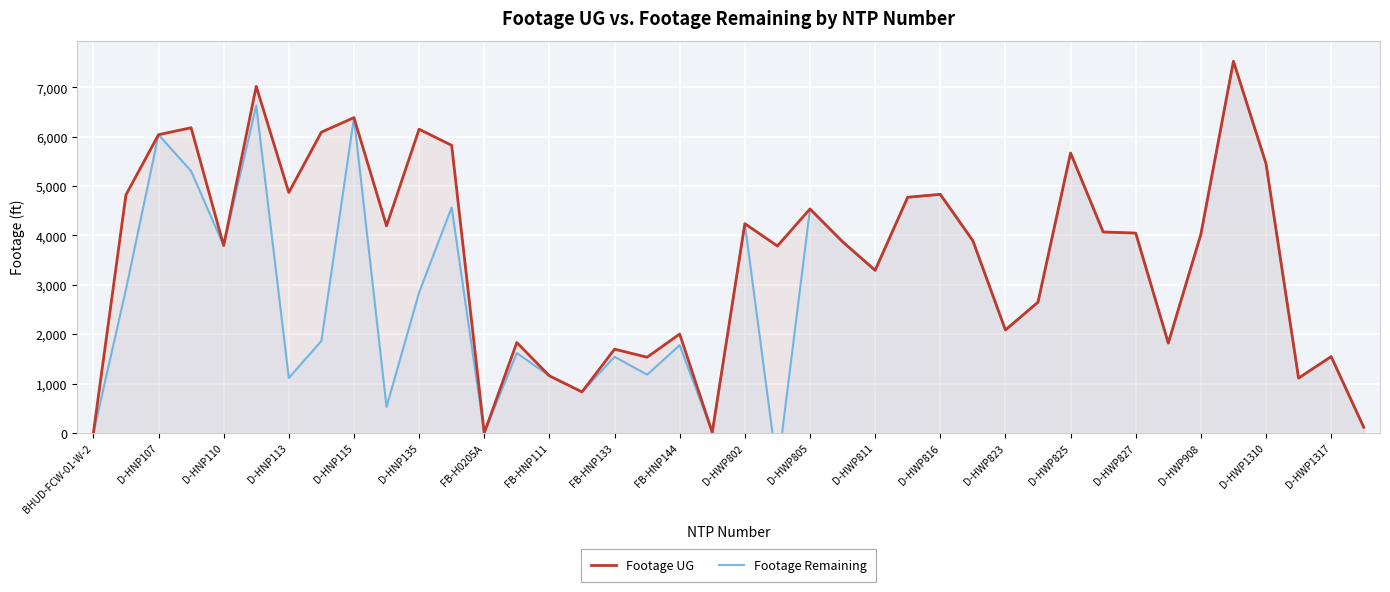

Is it true that Footage UG equals 537 at D-HWP1317?

False